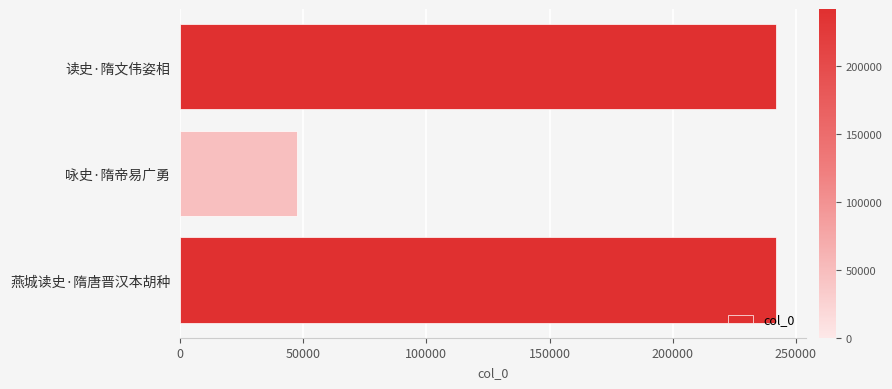

The value at 咏史·隋帝易广勇 is 72210. True or false?

False